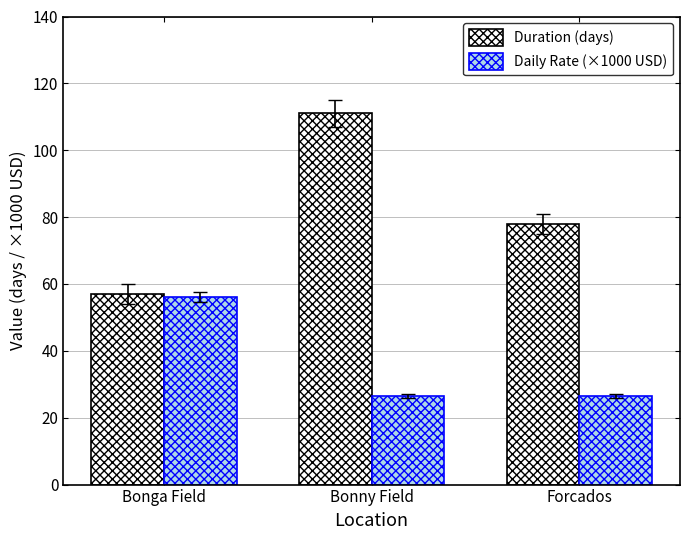

Rank the series by their average value, from highest to lowest.

Duration (days), Daily Rate (×1000 USD)